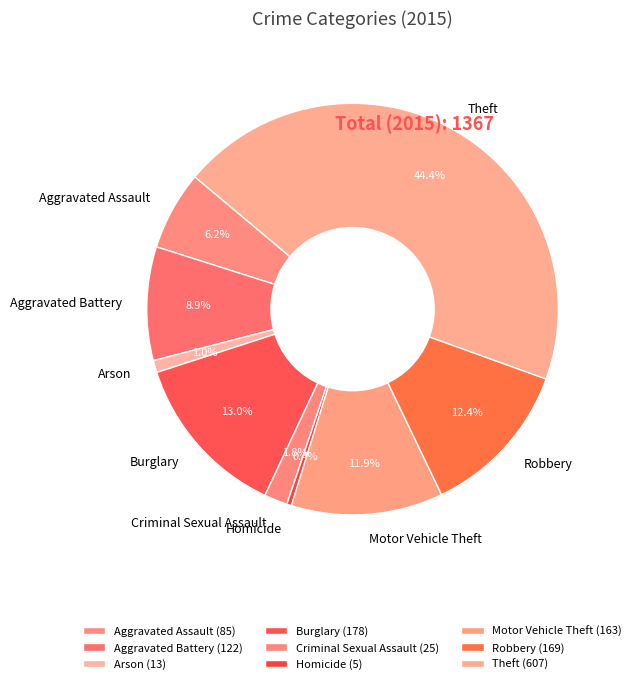

What is the total percentage of Motor Vehicle Theft and Aggravated Assault?

18.1%